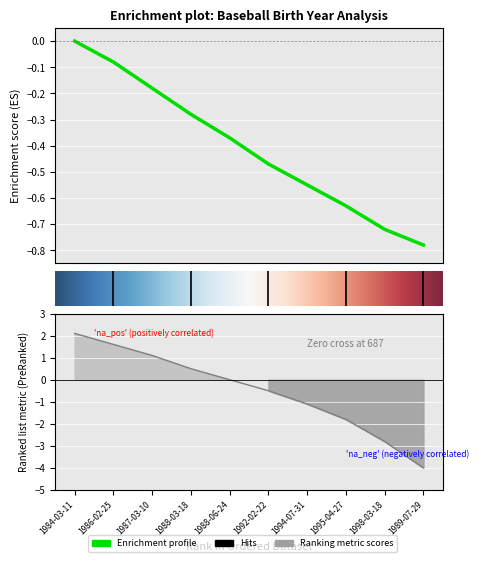

What is the difference between the Ranking metric scores values at 1995-04-27 and 1992-02-22?

1.3